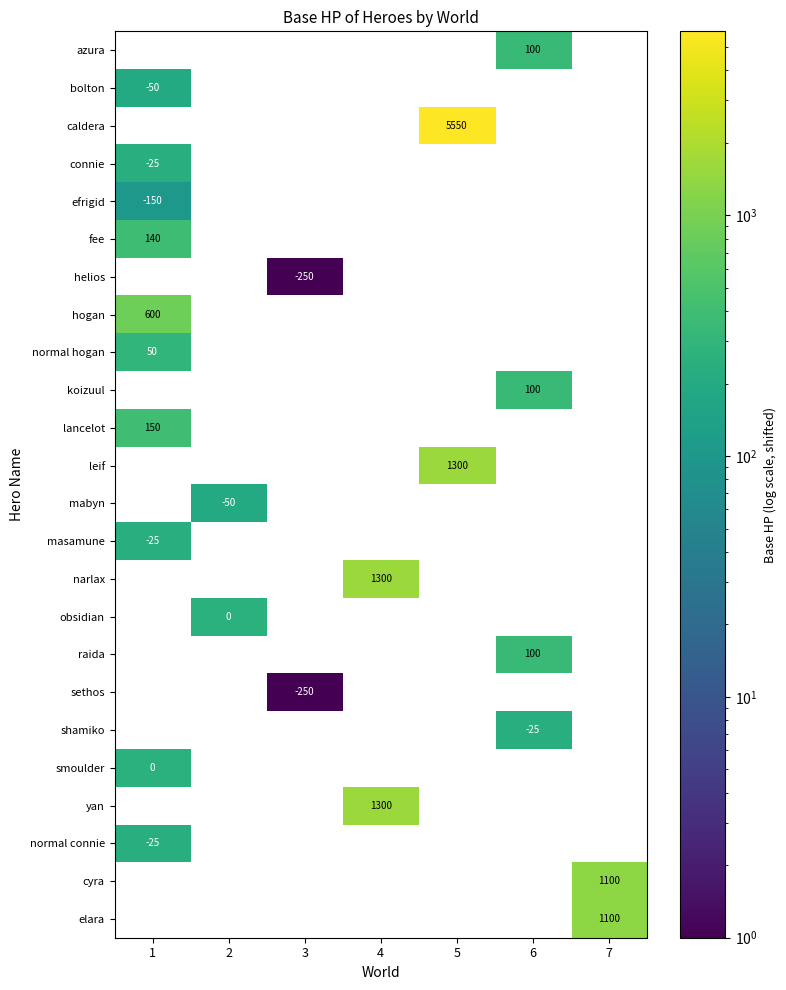

Count the number of categories in the chart.

7